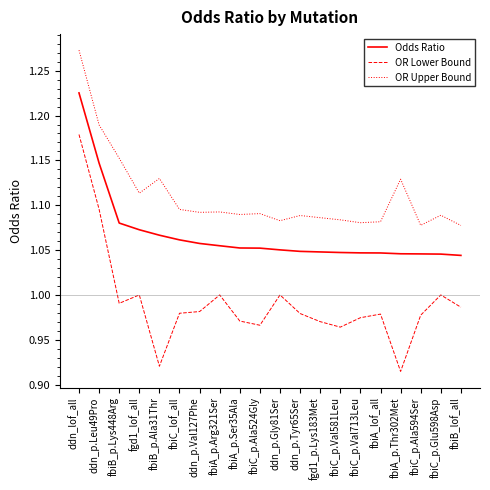

At which category does OR Lower Bound reach its first local peak?

fgd1_lof_all